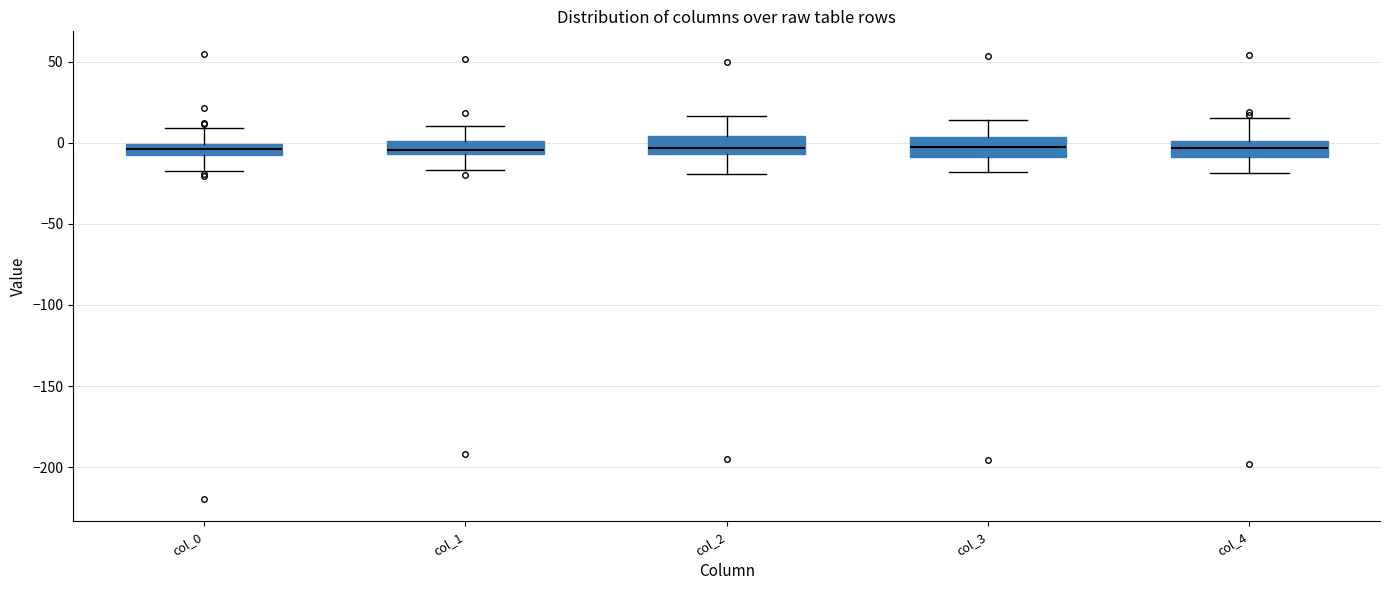

Where does the median line of the box for col_3 sit on the y-axis? The values are not printed on the chart, so give them approximately, as read against the axis.

-5